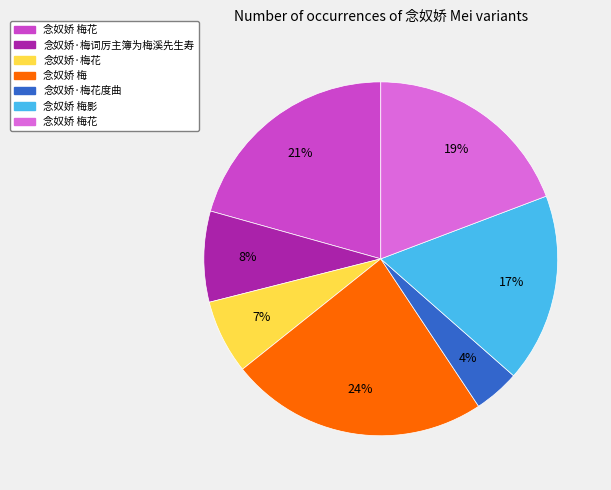

Is there a majority slice in this chart?

No